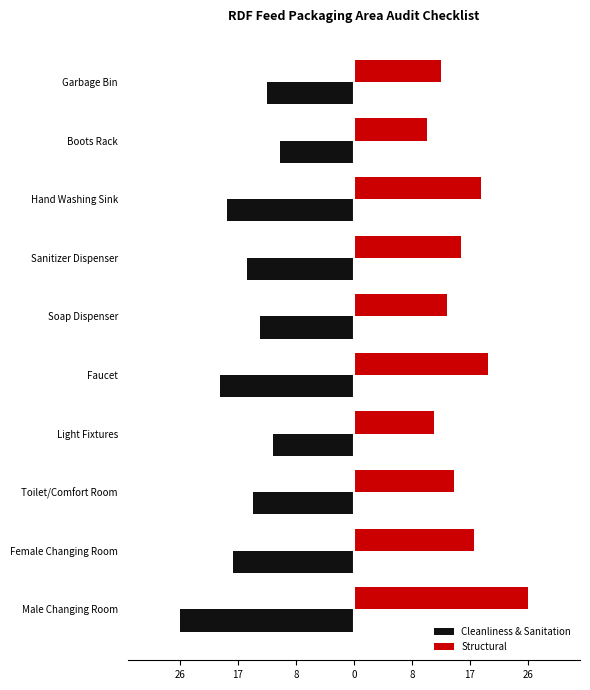

What is the maximum value for Cleanliness & Sanitation?

-11